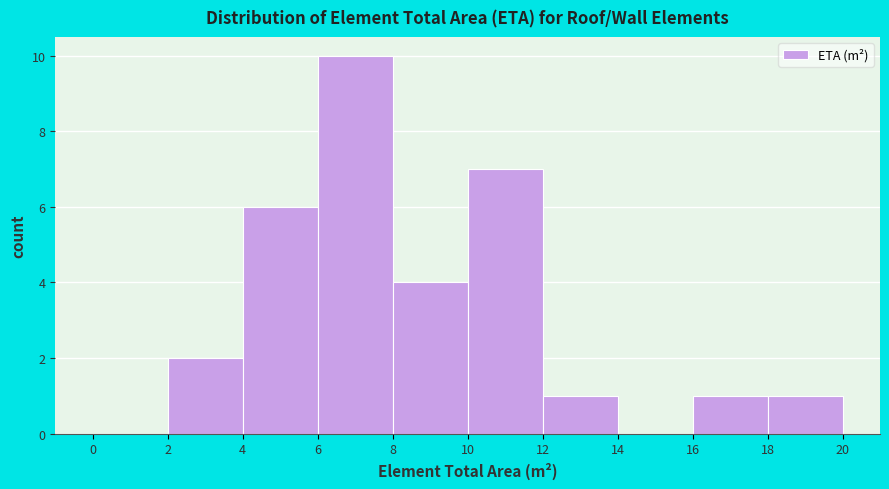

Over which range of the x-axis is the bar tallest?

6 to 8